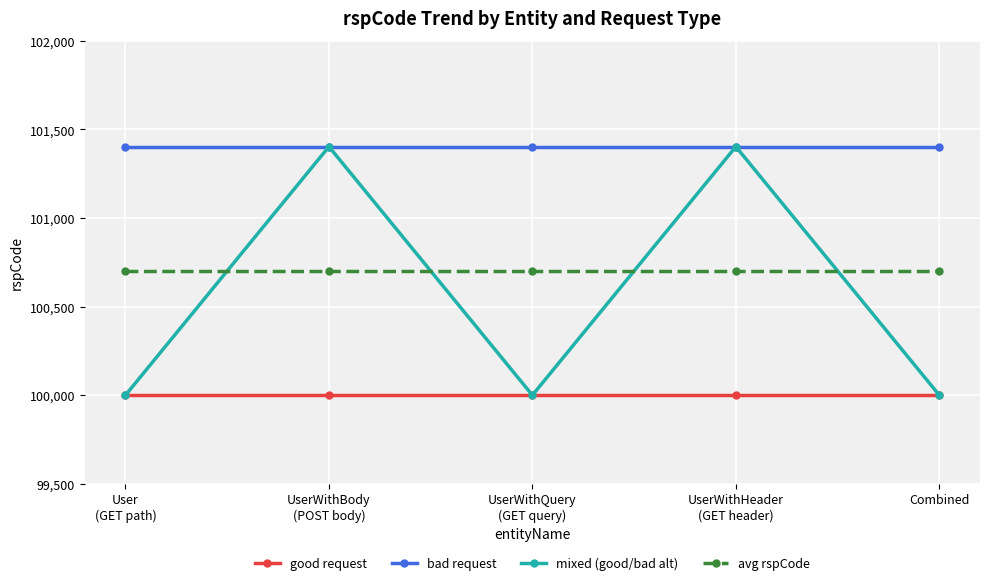

True or false: bad request and avg rspCode cross at least once.

False